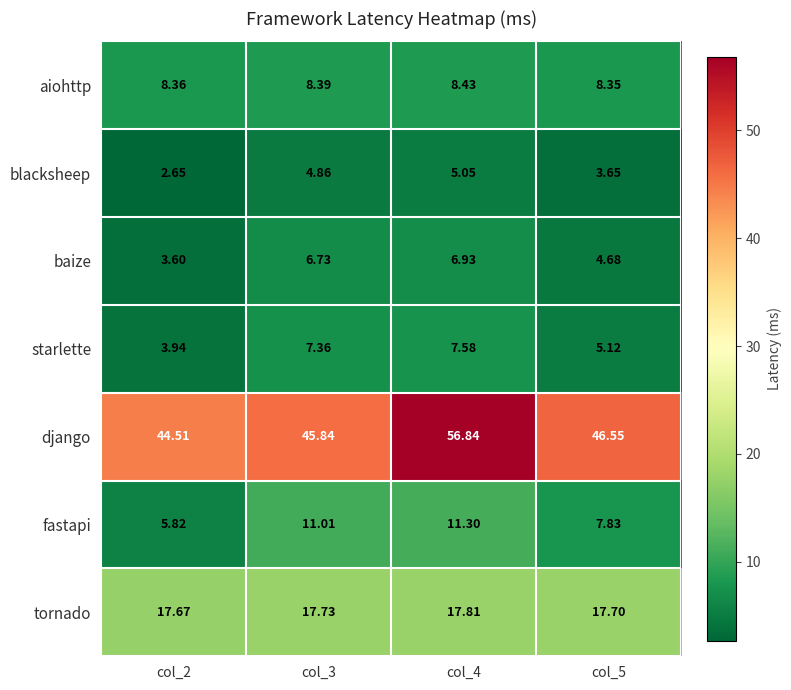

Rank the series by their maximum value, from lowest to highest.

blacksheep, baize, starlette, aiohttp, fastapi, tornado, django